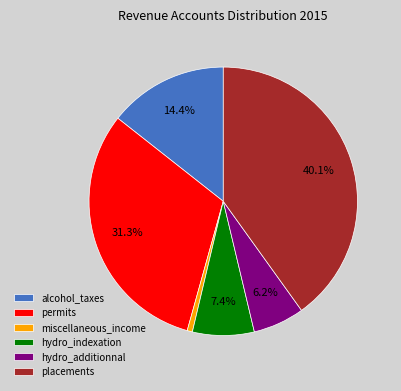

Does placements represent more than half of the total?

No